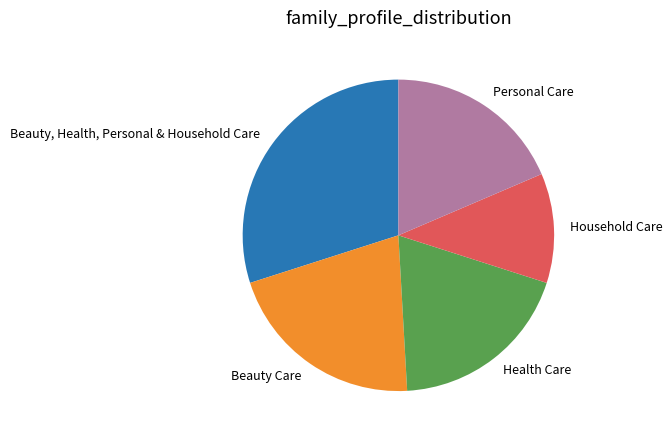

What is the smallest slice in the pie chart?

Household Care